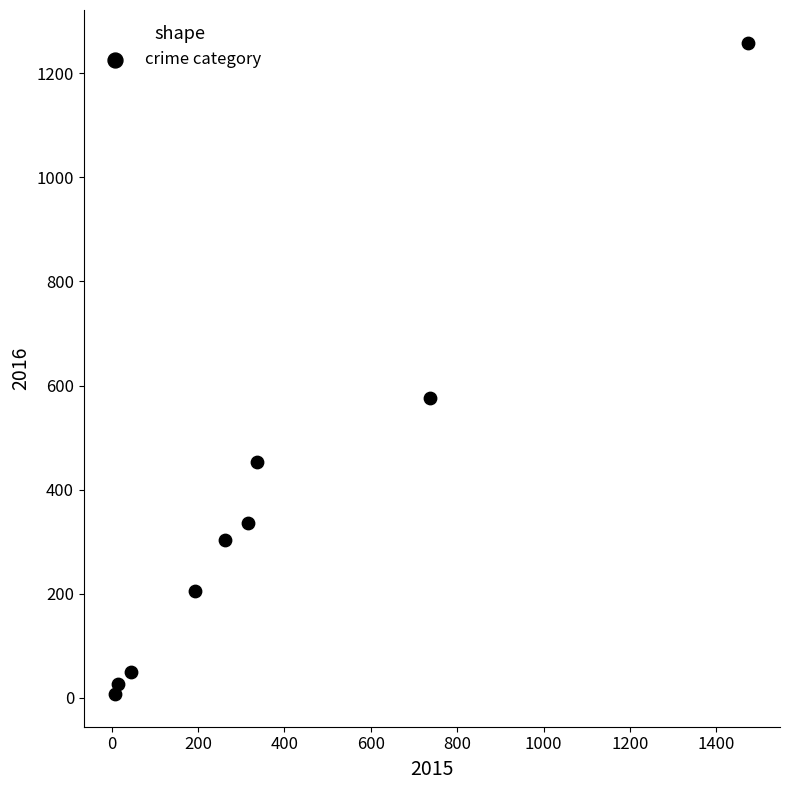

What Y value in the scatter plot is closest to 633?

576